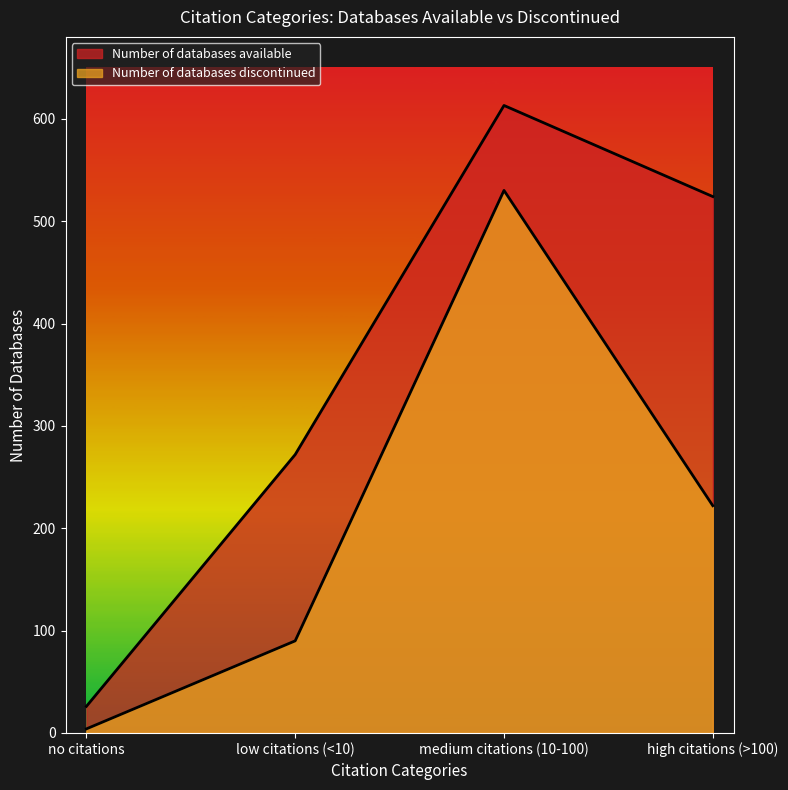

What is the value of the Number of databases discontinued point at the 2nd from the left?

90